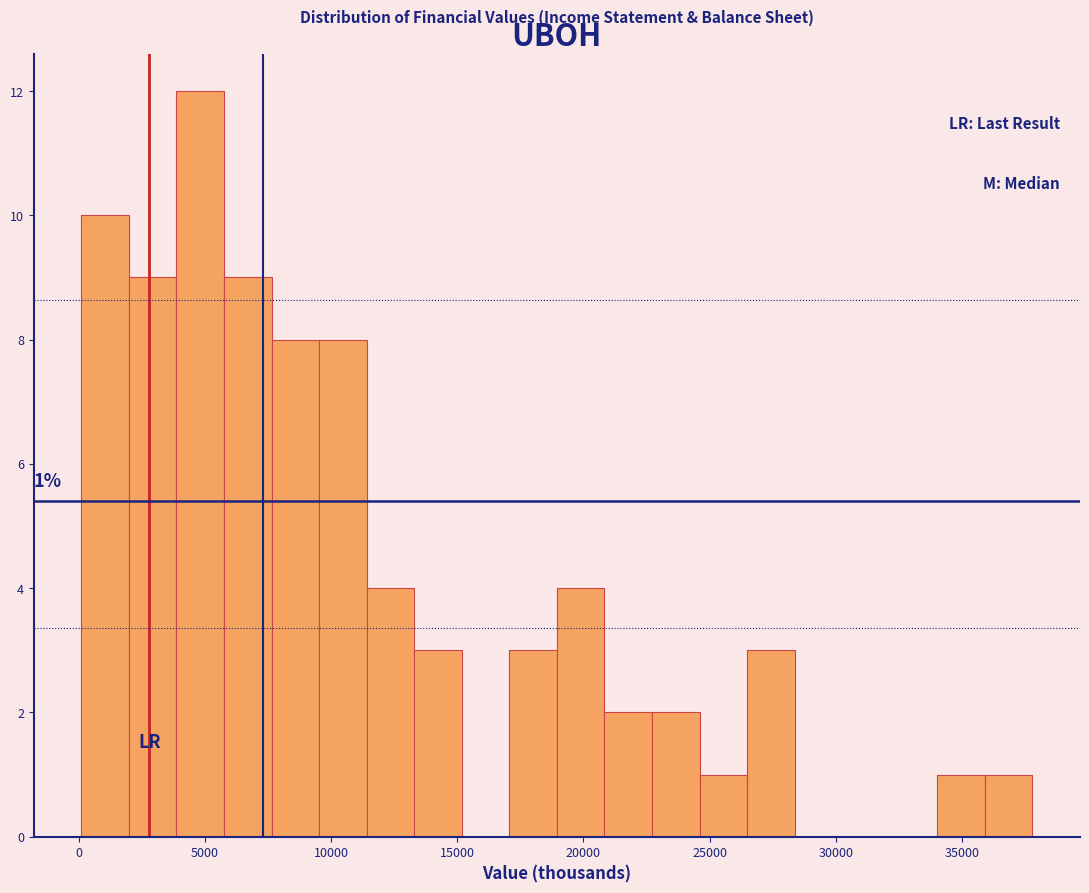

Read against the x-axis, roughly where is the centre of the tallest bar?

5000